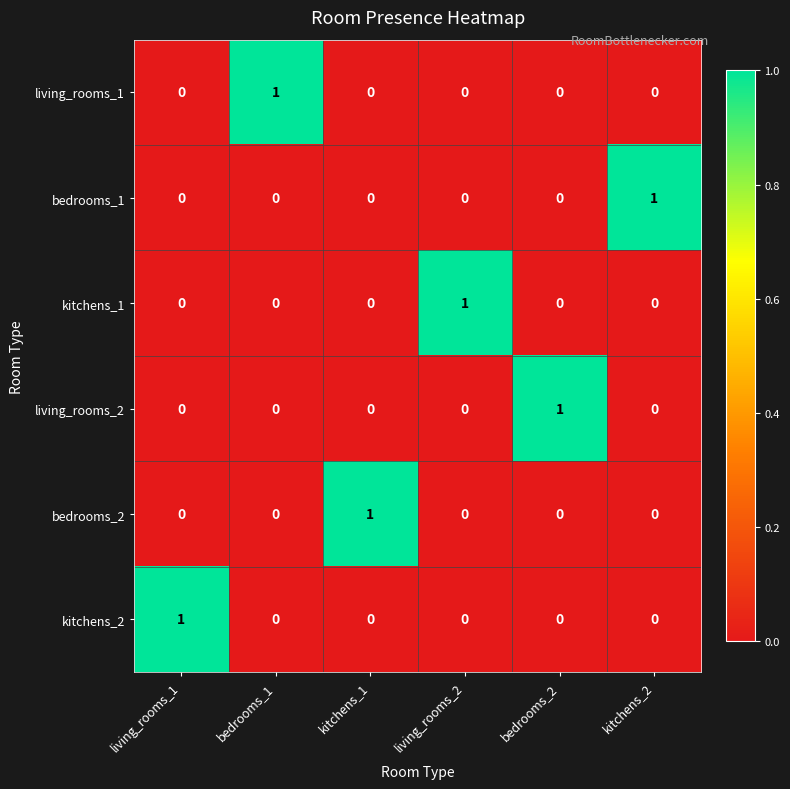

Count the bedrooms_1 values in the range 0 to 1.

6